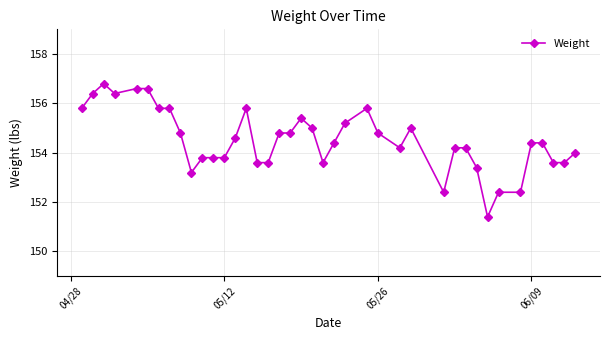

What is the value of the 36th point from the left?

154.4